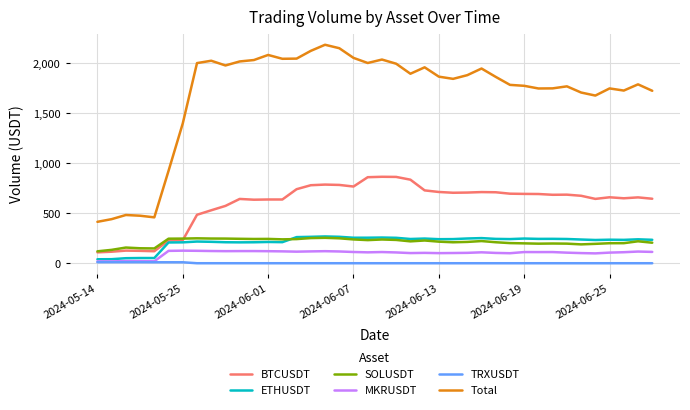

True or false: BTCUSDT and Total cross at least once.

False